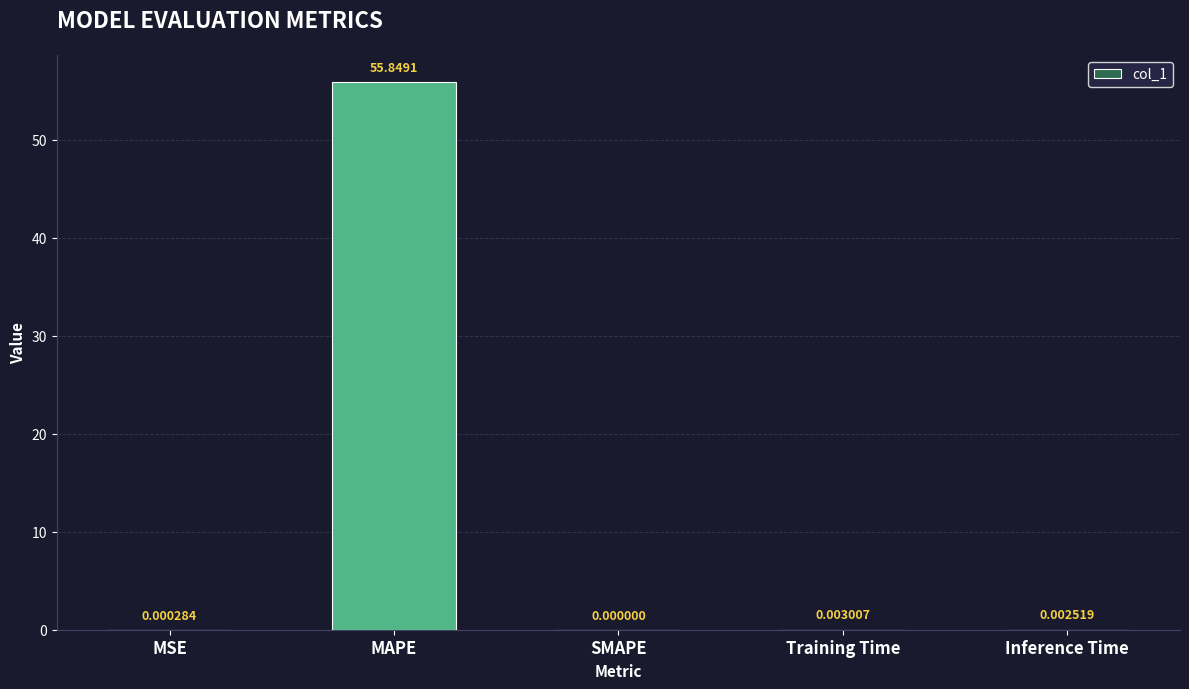

What is the sum of all values?

55.9